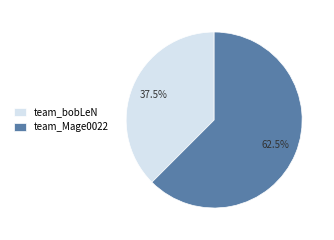

Rank the categories by value from highest to lowest.

team_Mage0022, team_bobLeN